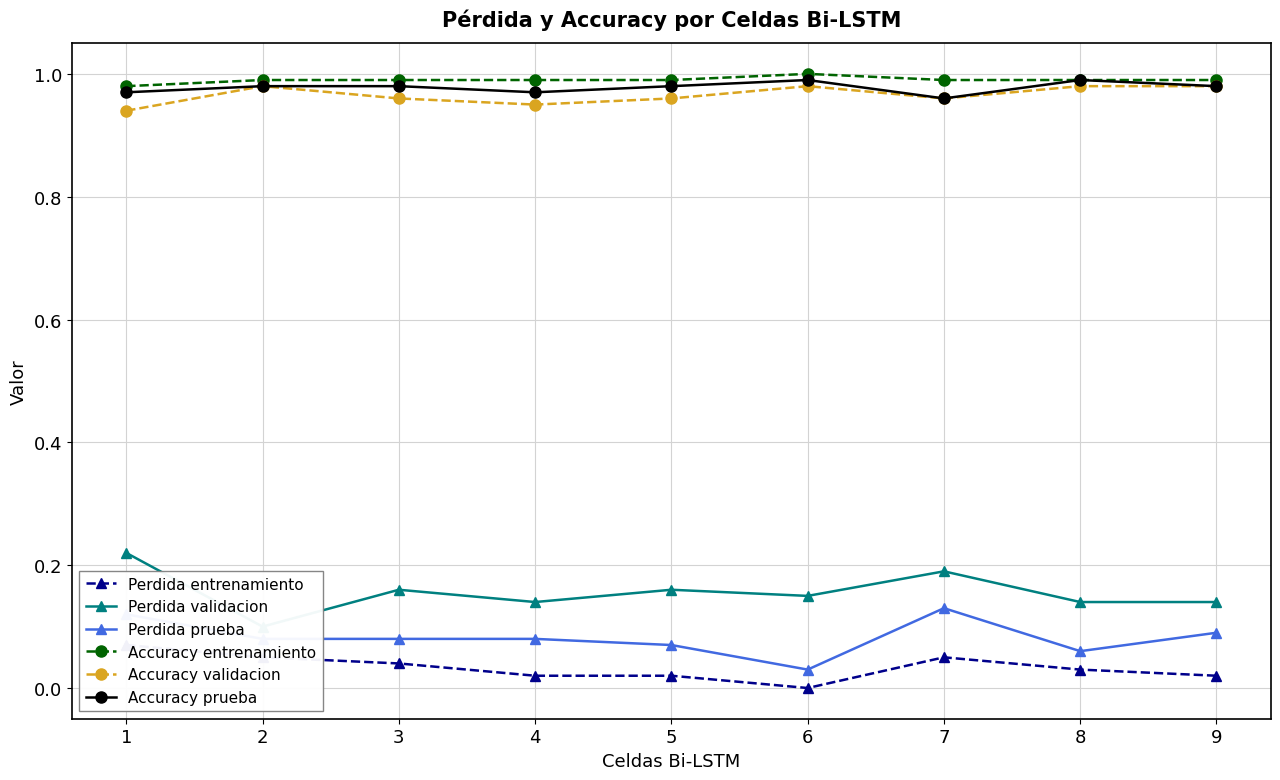

At which label does Perdida prueba reach its peak?

7